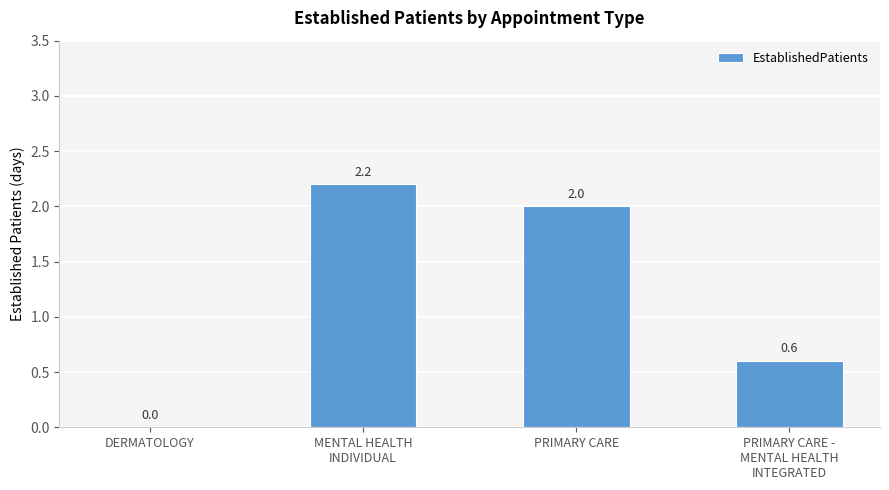

At which label is the value closest to 1?

PRIMARY CARE -
MENTAL HEALTH
INTEGRATED